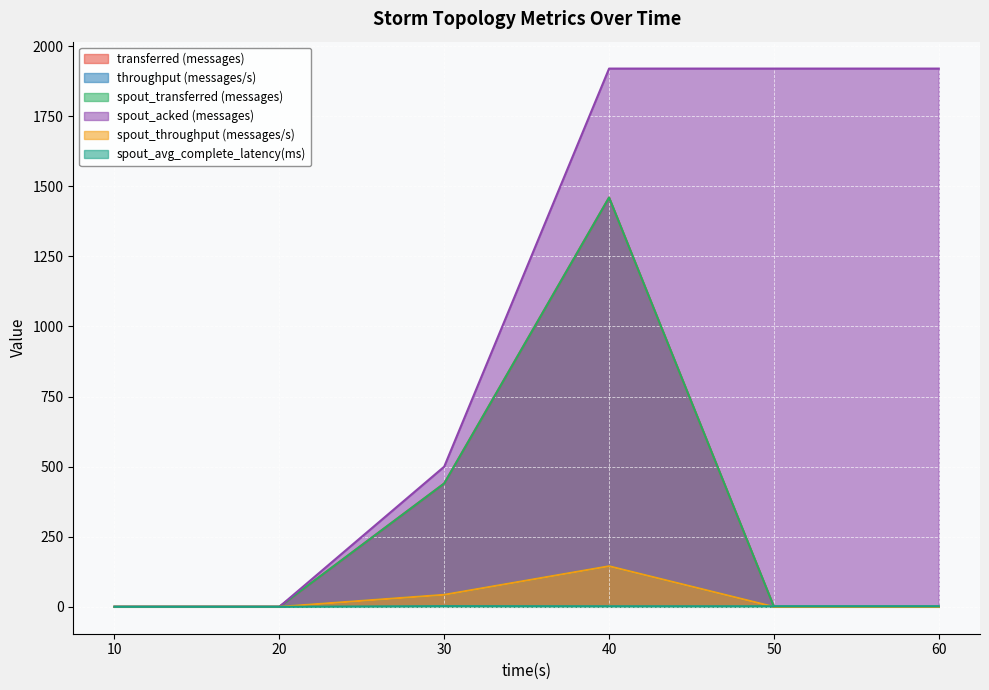

Where is transferred (messages) nearest to the value 730?

30